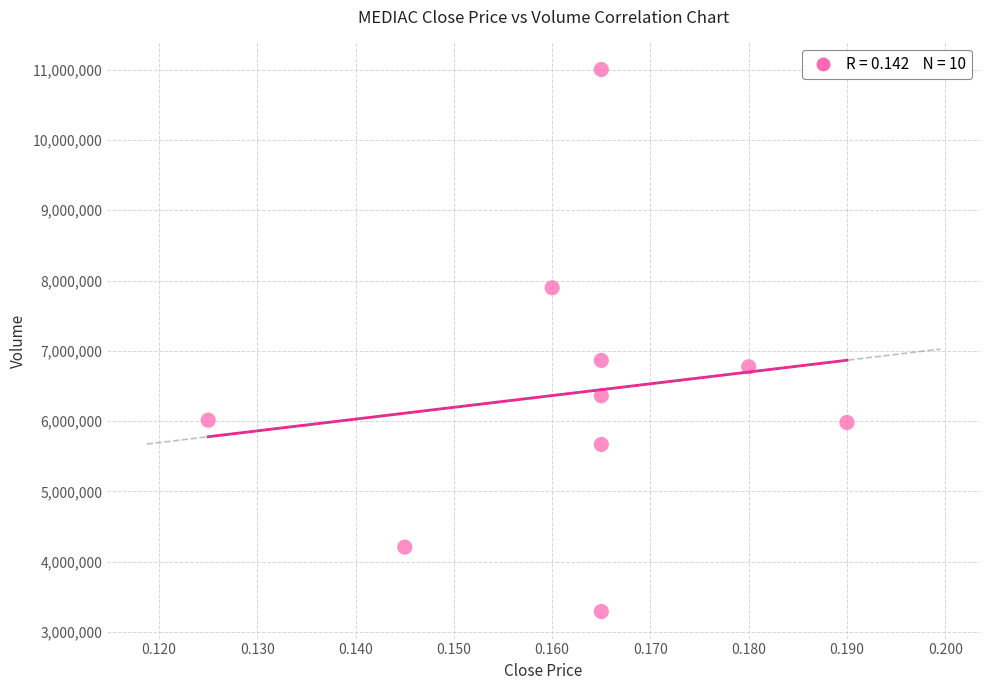

What Y value in the scatter plot is closest to 7147300?

6864500